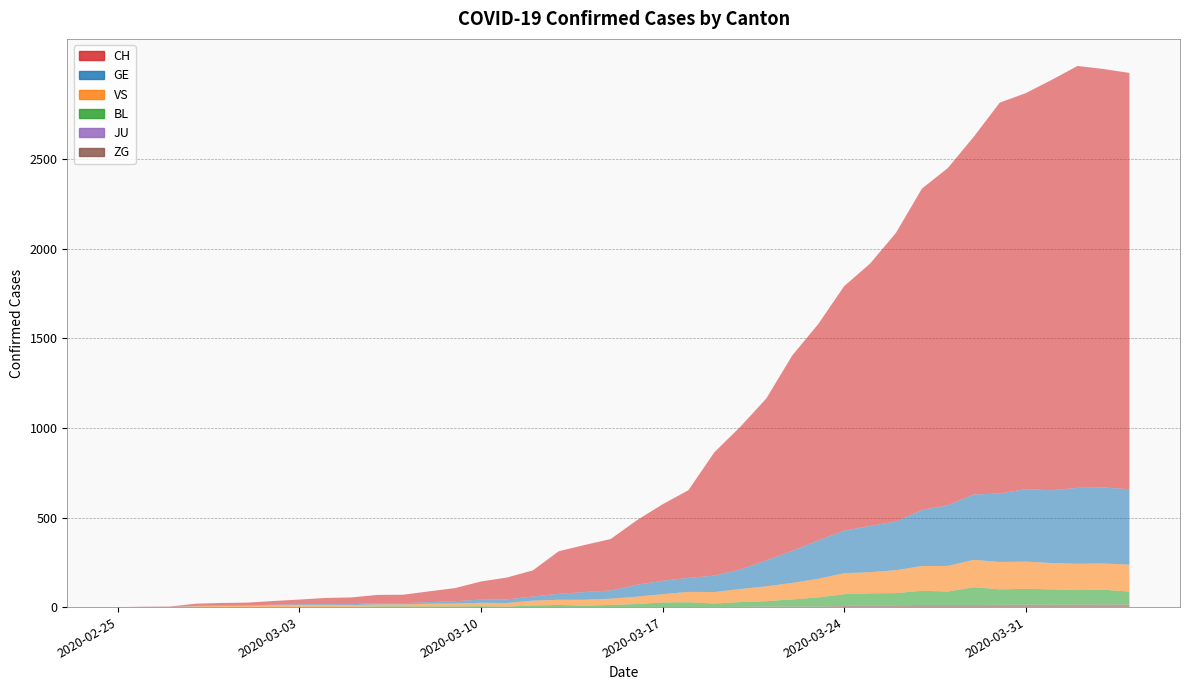

Reading left to right, list all the values displayed in this chart.

CH: 2020-02-25=0	2020-02-26=1	2020-02-27=2	2020-02-28=12	2020-02-29=14	2020-03-01=15	2020-03-02=21	2020-03-03=26	2020-03-04=34	2020-03-05=38	2020-03-06=46	2020-03-07=47	2020-03-08=60	2020-03-09=73	2020-03-10=101	2020-03-11=122	2020-03-12=146	2020-03-13=238	2020-03-14=263	2020-03-15=287	2020-03-16=360	2020-03-17=427	2020-03-18=490	2020-03-19=689	2020-03-20=797	2020-03-21=904	2020-03-22=1091	2020-03-23=1208	2020-03-24=1365	2020-03-25=1465	2020-03-26=1612	2020-03-27=1795	2020-03-28=1883	2020-03-29=1998	2020-03-30=2183	2020-03-31=2211	2020-04-01=2292	2020-04-02=2356	2020-04-03=2337	2020-04-04=2325
GE: 2020-02-25=0	2020-02-26=1	2020-02-27=1	2020-02-28=2	2020-02-29=3	2020-03-01=3	2020-03-02=3	2020-03-03=4	2020-03-04=4	2020-03-05=5	2020-03-06=7	2020-03-07=7	2020-03-08=9	2020-03-09=13	2020-03-10=18	2020-03-11=20	2020-03-12=23	2020-03-13=33	2020-03-14=43	2020-03-15=46	2020-03-16=66	2020-03-17=75	2020-03-18=78	2020-03-19=92	2020-03-20=109	2020-03-21=145	2020-03-22=179	2020-03-23=214	2020-03-24=238	2020-03-25=258	2020-03-26=272	2020-03-27=313	2020-03-28=339	2020-03-29=365	2020-03-30=382	2020-03-31=405	2020-04-01=406	2020-04-02=424	2020-04-03=424	2020-04-04=421
VS: 2020-02-25=0	2020-02-26=0	2020-02-27=0	2020-02-28=5	2020-02-29=5	2020-03-01=6	2020-03-02=9	2020-03-03=11	2020-03-04=12	2020-03-05=10	2020-03-06=11	2020-03-07=11	2020-03-08=15	2020-03-09=16	2020-03-10=19	2020-03-11=20	2020-03-12=27	2020-03-13=29	2020-03-14=33	2020-03-15=35	2020-03-16=41	2020-03-17=46	2020-03-18=58	2020-03-19=64	2020-03-20=73	2020-03-21=83	2020-03-22=92	2020-03-23=104	2020-03-24=117	2020-03-25=118	2020-03-26=128	2020-03-27=138	2020-03-28=143	2020-03-29=153	2020-03-30=153	2020-03-31=152	2020-04-01=147	2020-04-02=147	2020-04-03=147	2020-04-04=150
BL: 2020-02-25=0	2020-02-26=0	2020-02-27=0	2020-02-28=0	2020-02-29=1	2020-03-01=1	2020-03-02=1	2020-03-03=1	2020-03-04=1	2020-03-05=1	2020-03-06=4	2020-03-07=4	2020-03-08=4	2020-03-09=4	2020-03-10=5	2020-03-11=3	2020-03-12=9	2020-03-13=12	2020-03-14=8	2020-03-15=12	2020-03-16=17	2020-03-17=26	2020-03-18=27	2020-03-19=19	2020-03-20=27	2020-03-21=30	2020-03-22=40	2020-03-23=51	2020-03-24=66	2020-03-25=68	2020-03-26=68	2020-03-27=79	2020-03-28=75	2020-03-29=99	2020-03-30=86	2020-03-31=88	2020-04-01=86	2020-04-02=81	2020-04-03=82	2020-04-04=73
JU: 2020-02-25=0	2020-02-26=0	2020-02-27=0	2020-02-28=0	2020-02-29=0	2020-03-01=0	2020-03-02=0	2020-03-03=0	2020-03-04=0	2020-03-05=0	2020-03-06=0	2020-03-07=0	2020-03-08=0	2020-03-09=0	2020-03-10=0	2020-03-11=0	2020-03-12=0	2020-03-13=0	2020-03-14=0	2020-03-15=0	2020-03-16=0	2020-03-17=0	2020-03-18=0	2020-03-19=0	2020-03-20=0	2020-03-21=0	2020-03-22=0	2020-03-23=0	2020-03-24=0	2020-03-25=0	2020-03-26=0	2020-03-27=0	2020-03-28=0	2020-03-29=0	2020-03-30=0	2020-03-31=0	2020-04-01=0	2020-04-02=0	2020-04-03=0	2020-04-04=0
ZG: 2020-02-25=0	2020-02-26=0	2020-02-27=0	2020-02-28=0	2020-02-29=0	2020-03-01=0	2020-03-02=0	2020-03-03=0	2020-03-04=0	2020-03-05=0	2020-03-06=0	2020-03-07=0	2020-03-08=0	2020-03-09=0	2020-03-10=0	2020-03-11=0	2020-03-12=0	2020-03-13=0	2020-03-14=0	2020-03-15=0	2020-03-16=0	2020-03-17=0	2020-03-18=0	2020-03-19=1	2020-03-20=1	2020-03-21=3	2020-03-22=3	2020-03-23=3	2020-03-24=6	2020-03-25=9	2020-03-26=10	2020-03-27=12	2020-03-28=12	2020-03-29=12	2020-03-30=13	2020-03-31=14	2020-04-01=13	2020-04-02=14	2020-04-03=15	2020-04-04=14